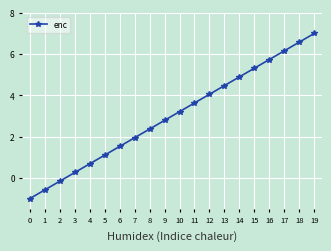

Count the number of values greater than 3.

10